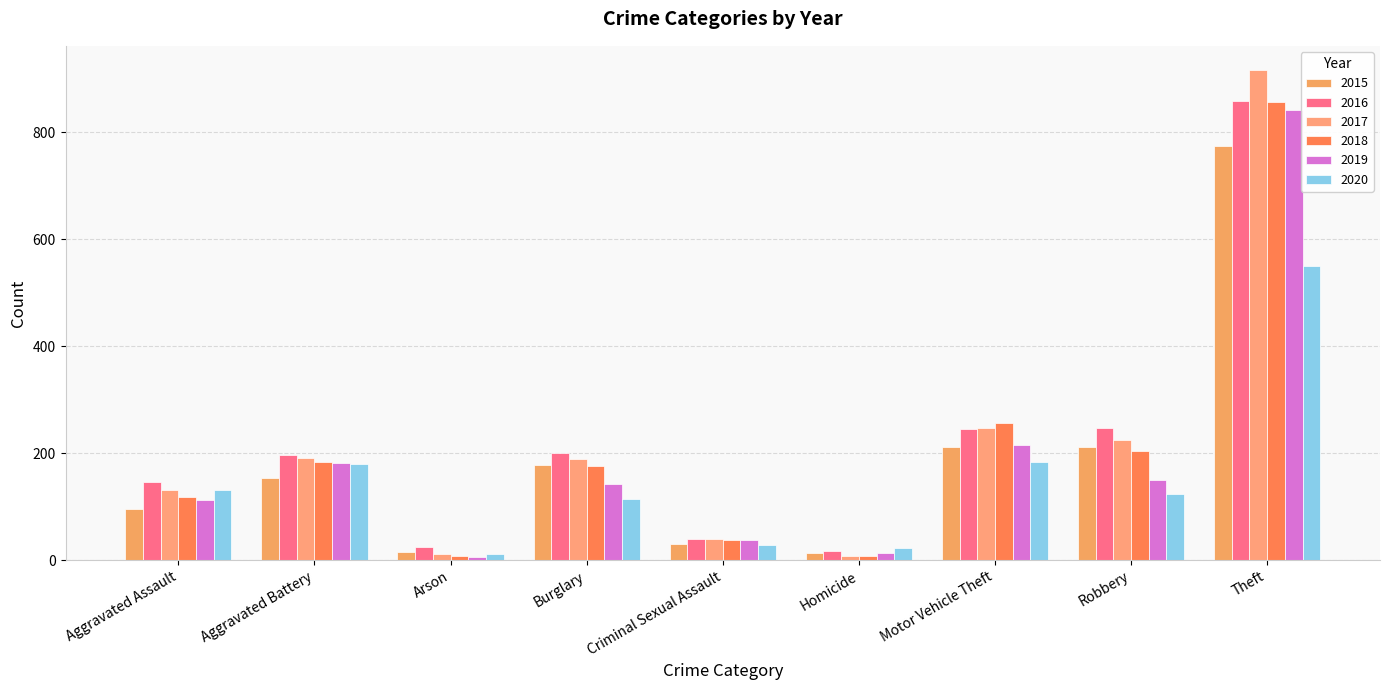

Rank the series at Criminal Sexual Assault from lowest to highest value.

2020, 2015, 2019, 2018, 2017, 2016